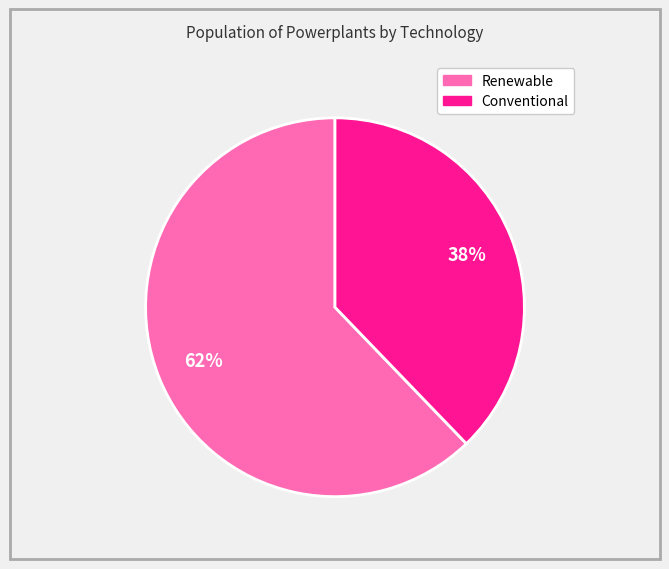

To the nearest percent, what is the average slice percentage?

50%